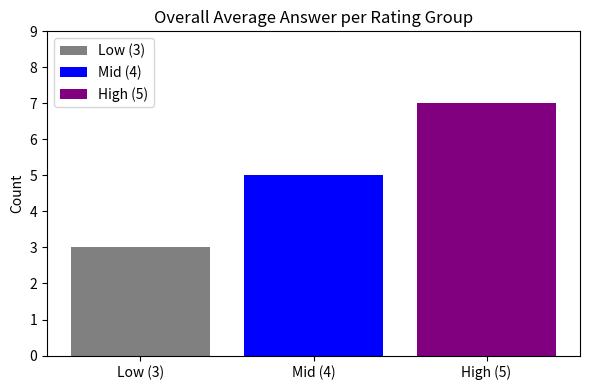

What is the maximum value shown in the chart?

7